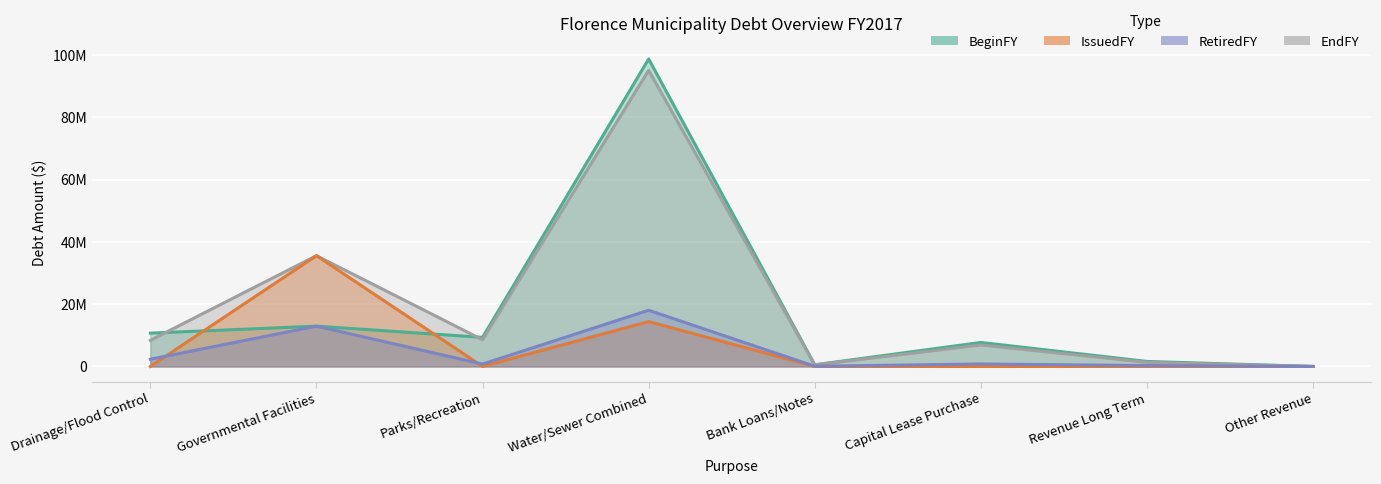

At which category does BeginFY reach its first local peak?

Governmental Facilities